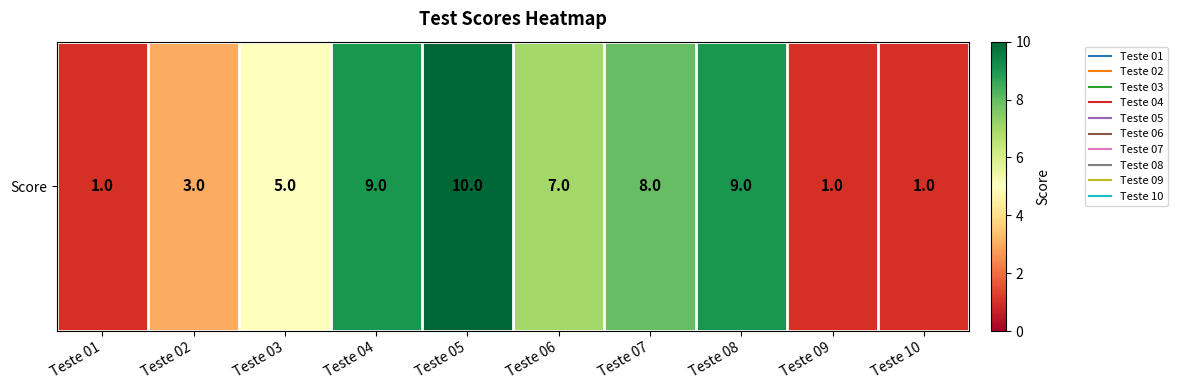

Reading left to right, what are all the values shown in this chart?

1	3	5	9	10	7	8	9	1	1